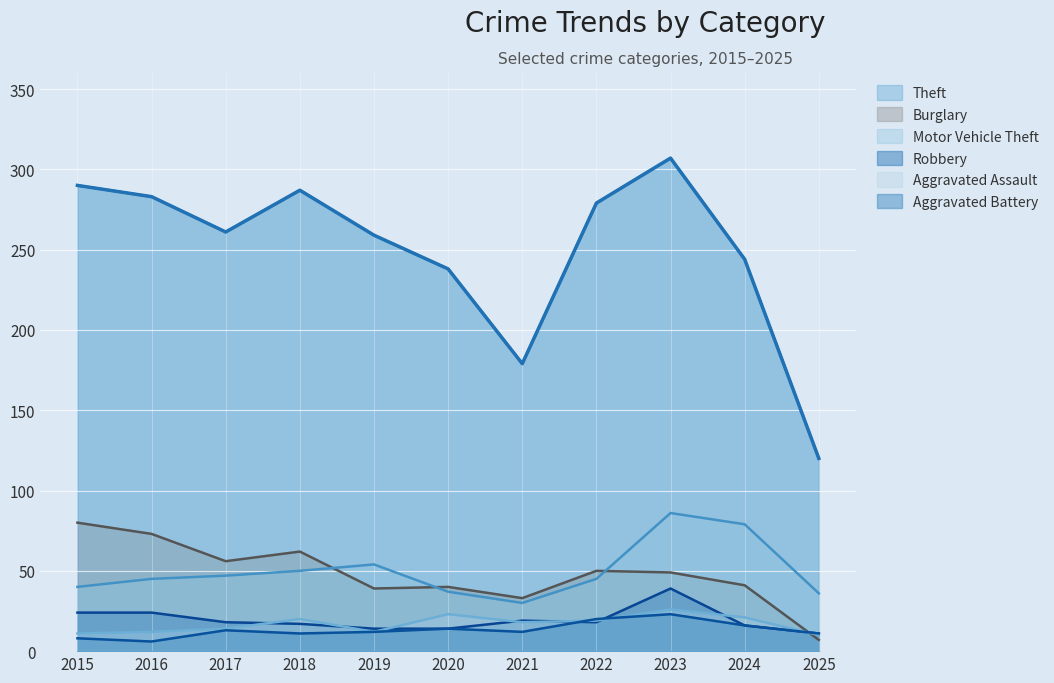

What is the maximum value shown in the chart?

307